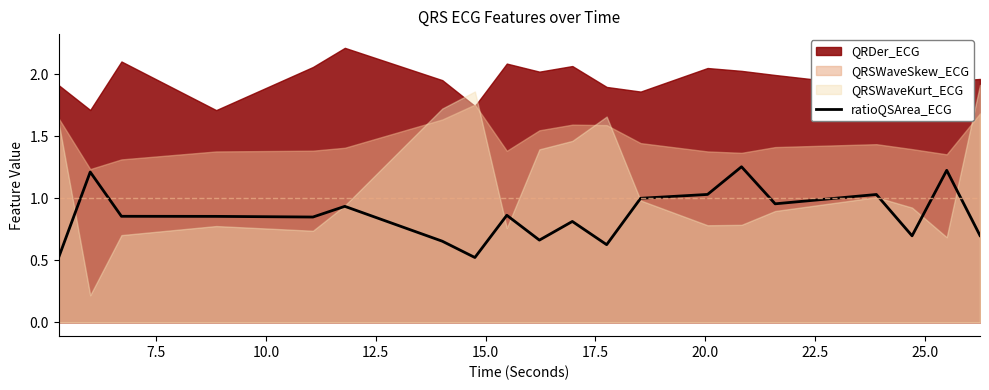

How many data points does each series have?

20